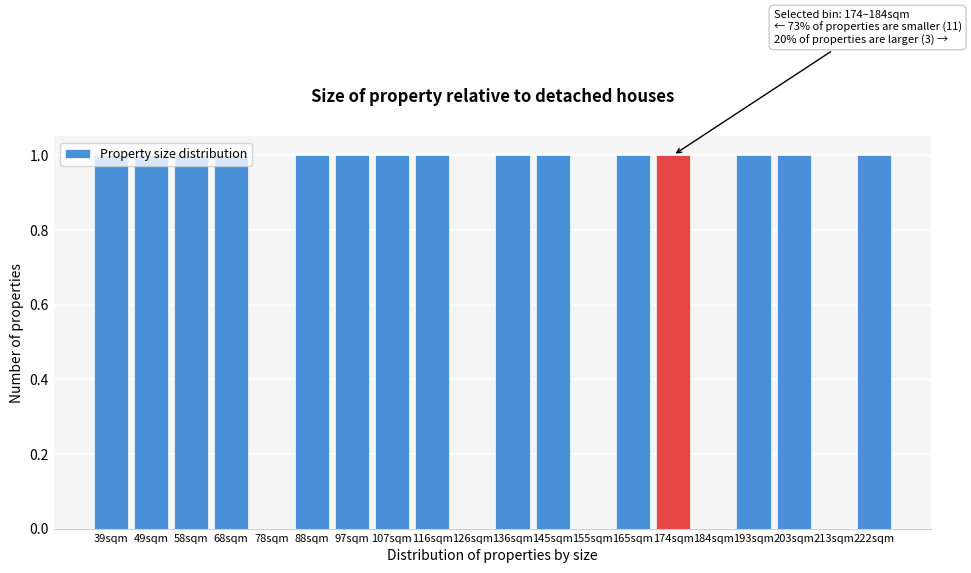

Which has a higher value, 213sqm or 203sqm?

203sqm